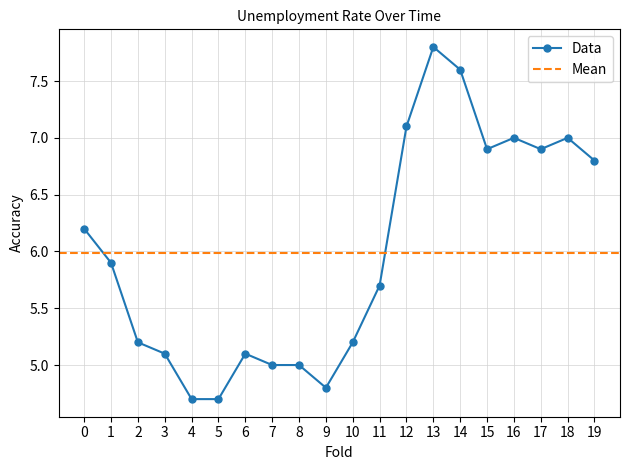

Reading left to right, extract all data points from this chart.

6.2	5.9	5.2	5.1	4.7	4.7	5.1	5.0	5.0	4.8	5.2	5.7	7.1	7.8	7.6	6.9	7.0	6.9	7.0	6.8